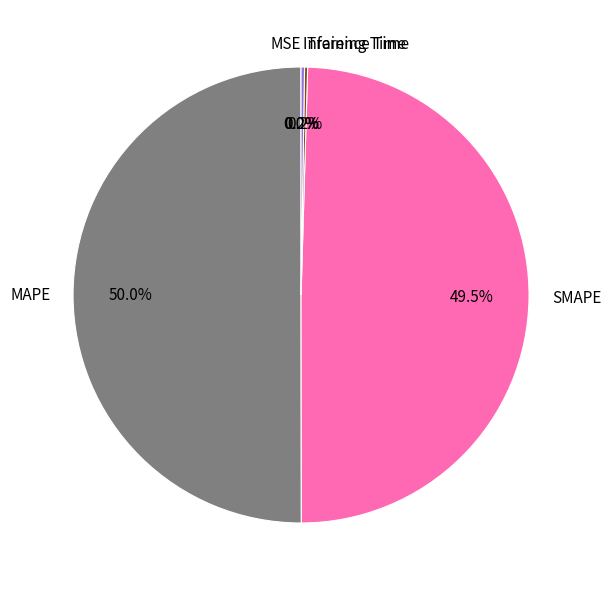

To the nearest percent, what portion does SMAPE represent?

50%